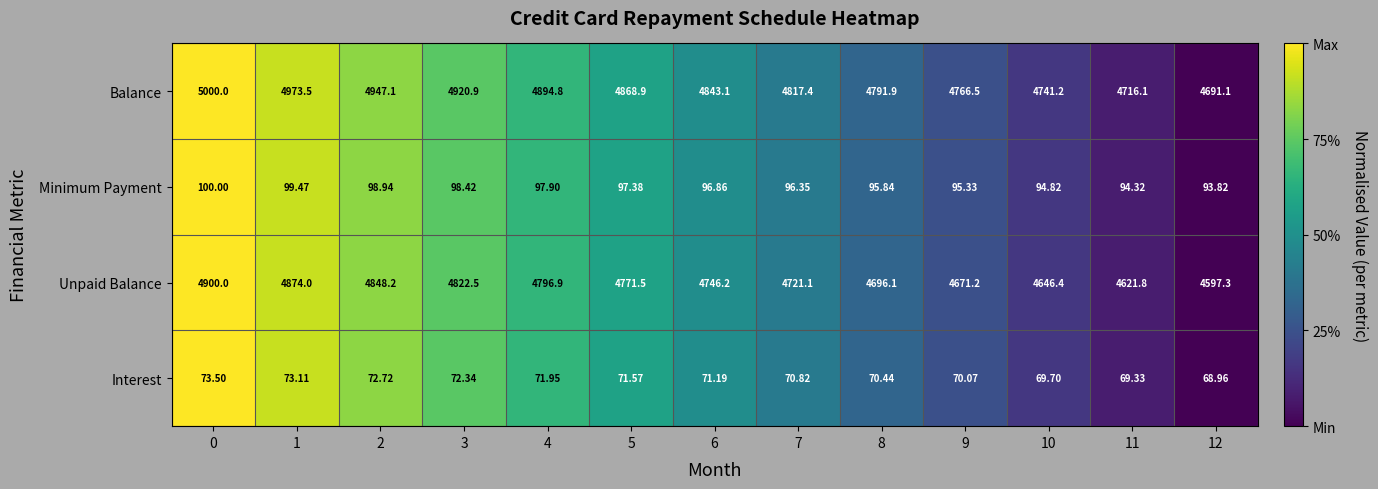

Which series has the largest total across all categories?

Balance